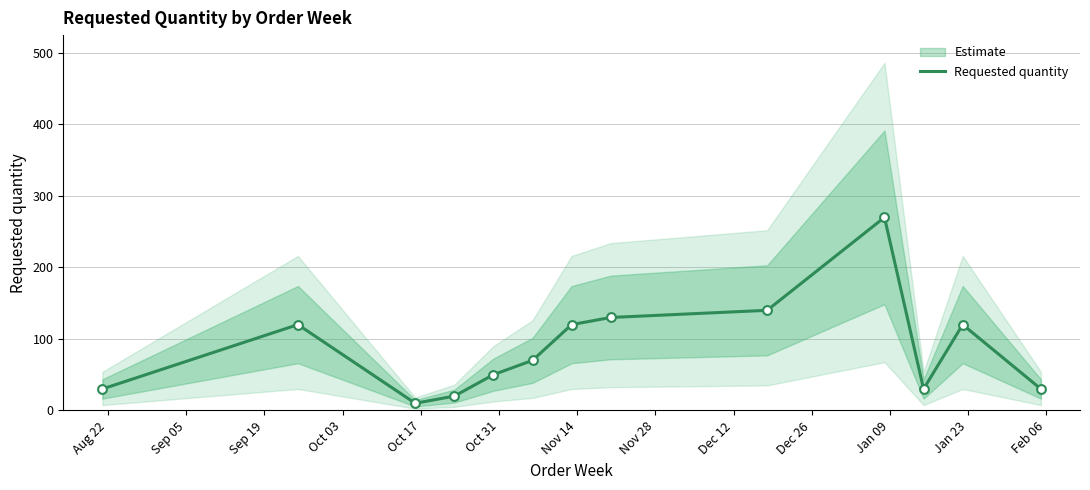

What is the maximum value for Requested quantity?

270